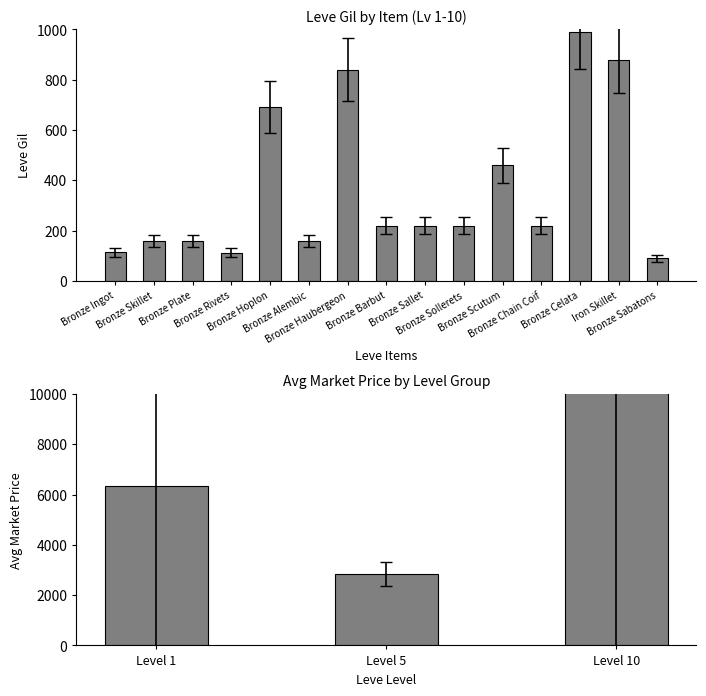

How many distinct data groups are displayed?

1